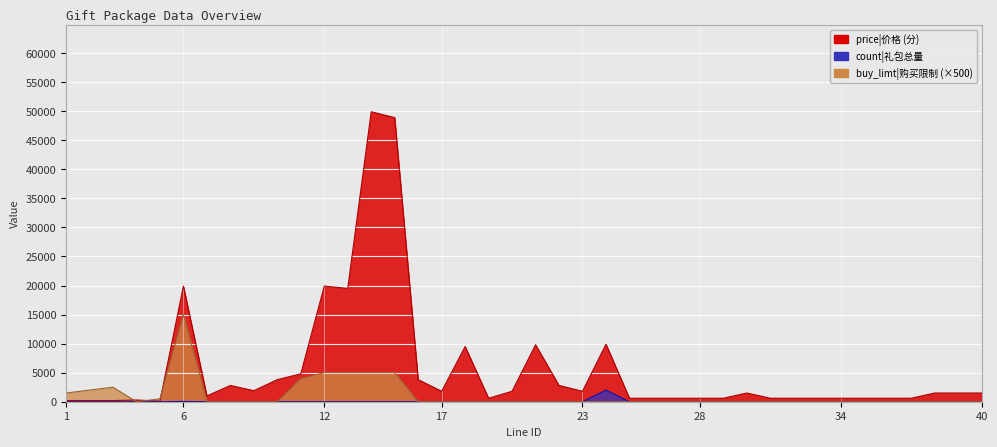

Which series has the largest range (max minus min)?

price